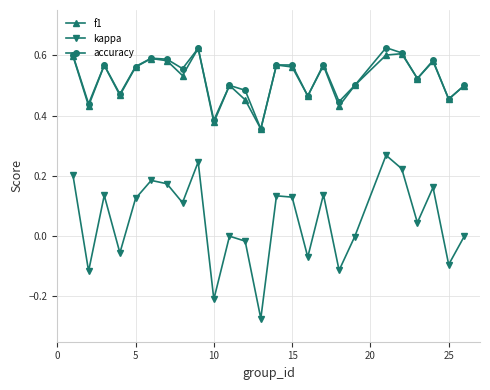

Count the number of data series in this chart.

3